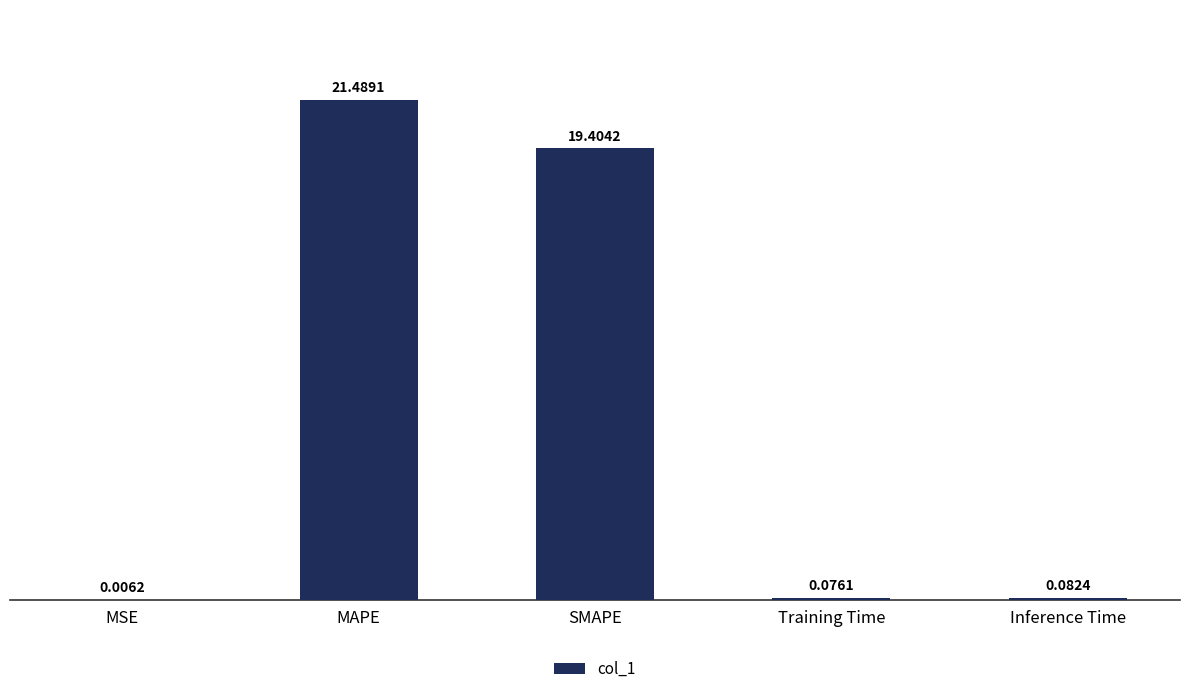

Between Training Time and MSE, which is larger?

Training Time